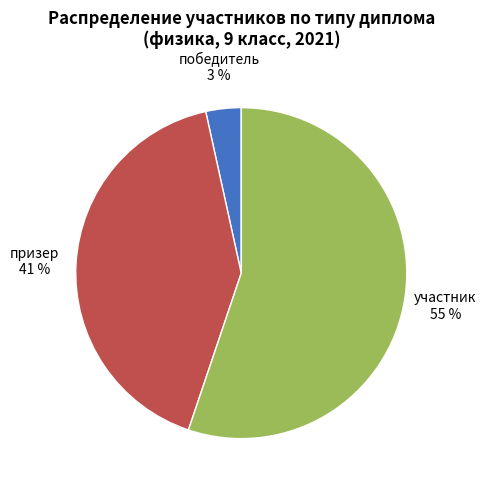

To the nearest percent, what is the average slice percentage?

33%